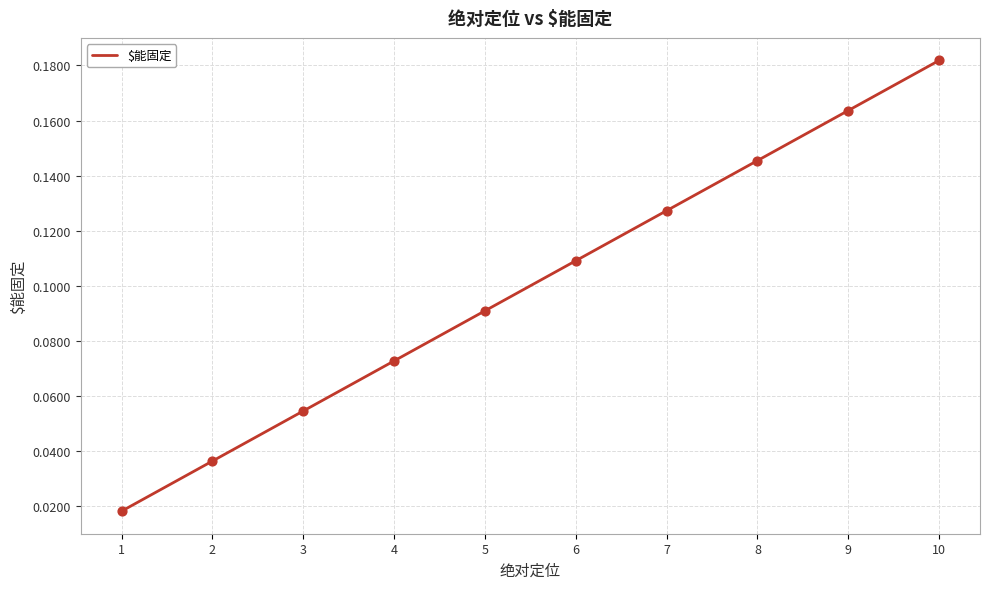

Which has a higher value, 5 or 3?

5